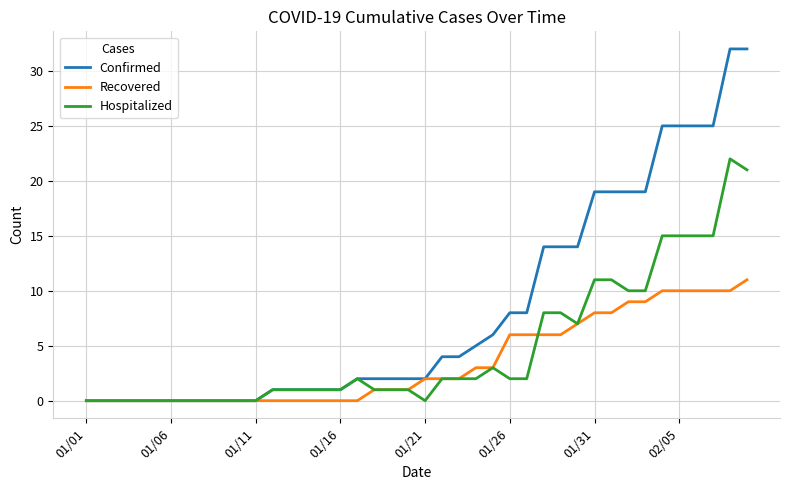

True or false: Hospitalized has more than 1 interior local peaks.

True